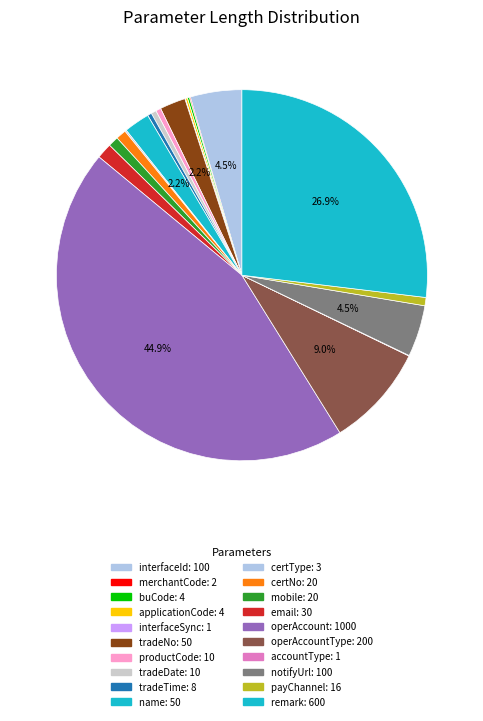

Does any single category account for the majority?

No